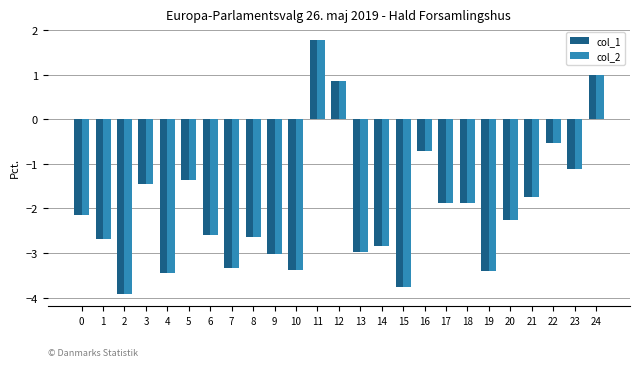

Is it true that col_2 equals -2.4 at 5?

False